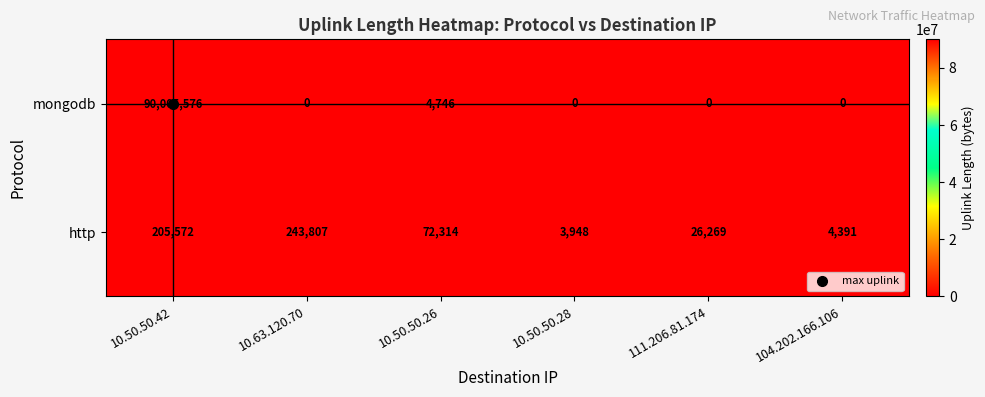

List the labels in order of http value, largest first.

10.63.120.70, 10.50.50.42, 10.50.50.26, 111.206.81.174, 104.202.166.106, 10.50.50.28